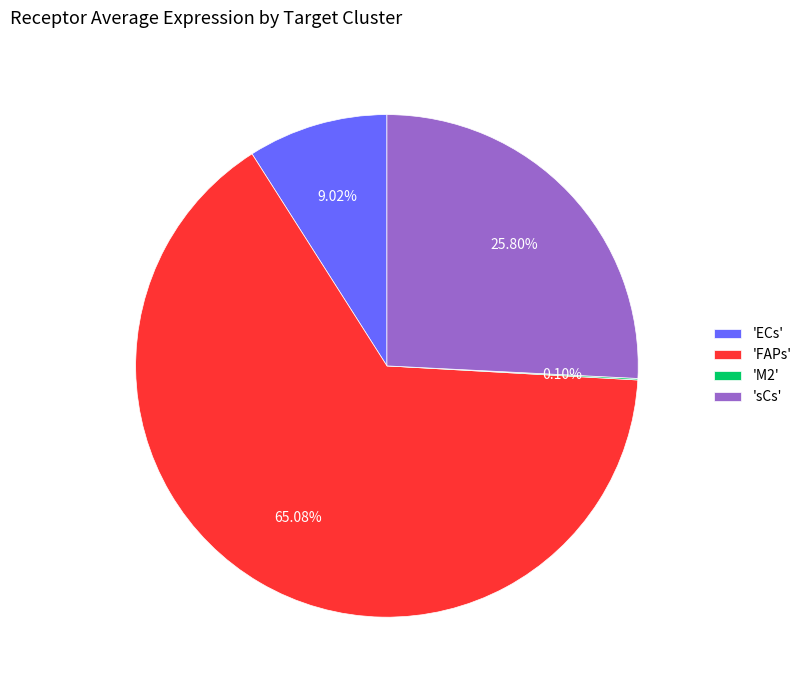

Which category has the biggest portion of the pie?

'FAPs'